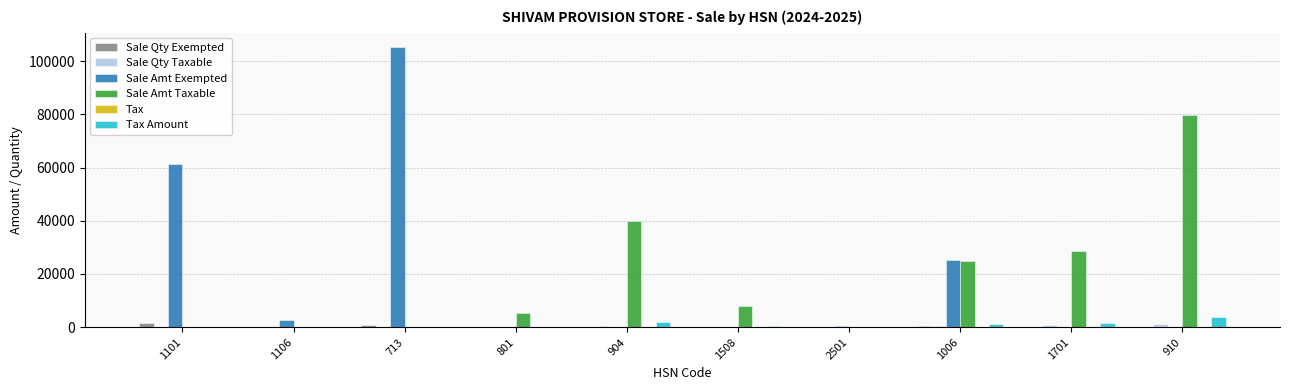

What is the greatest value displayed?

105370.0